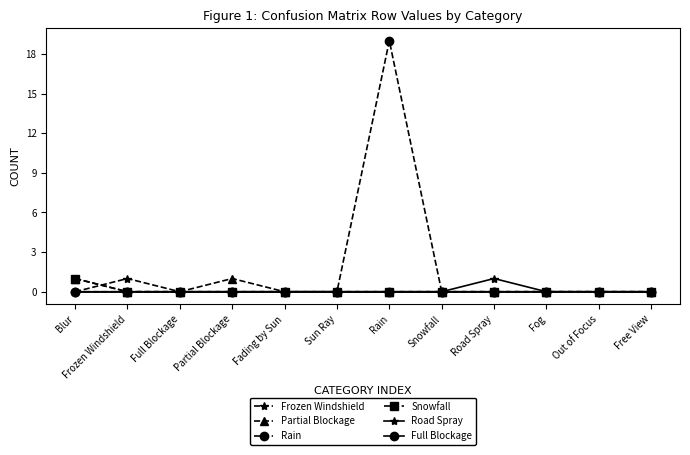

True or false: Rain has more than 0 points higher than both neighbors.

True